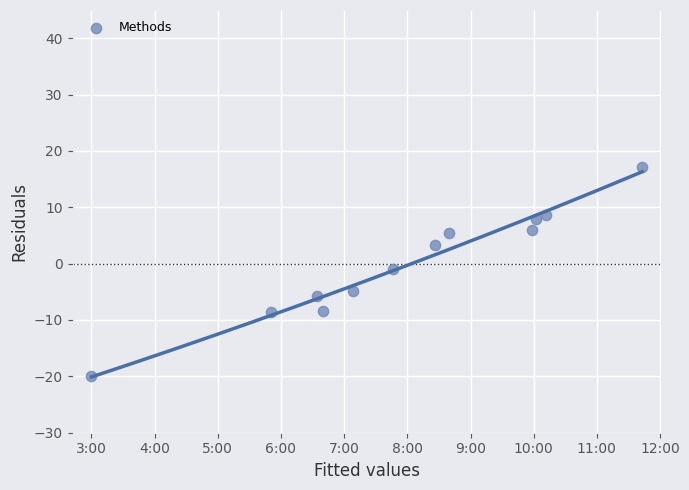

What is the range of Y values (max minus min)?

37.2